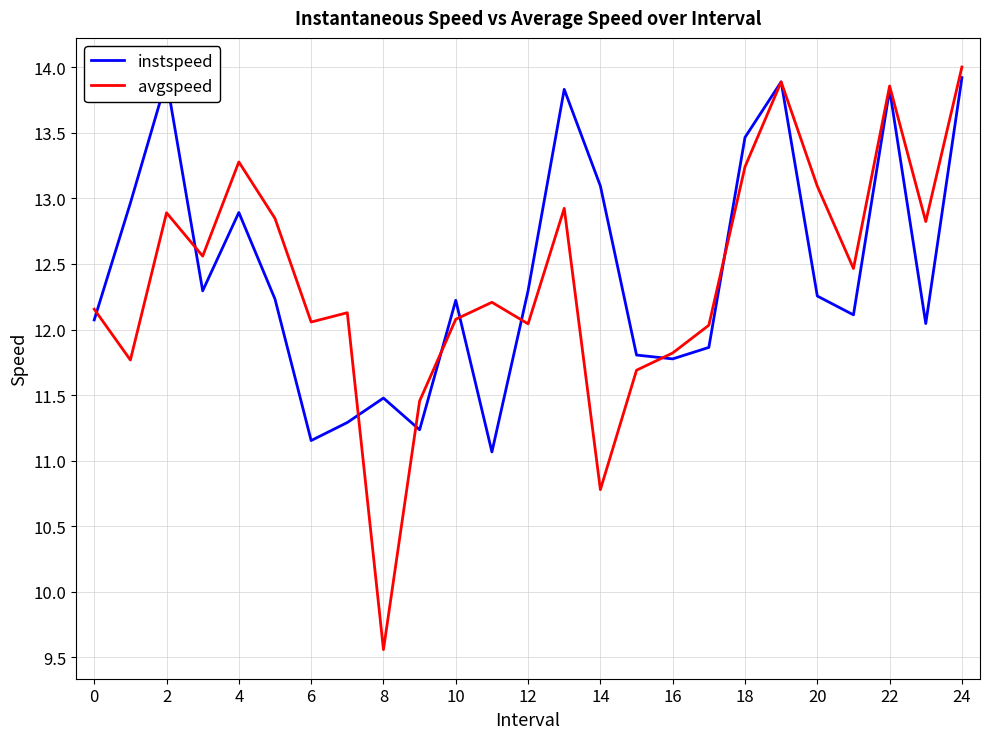

Which series has the widest spread of values?

avgspeed